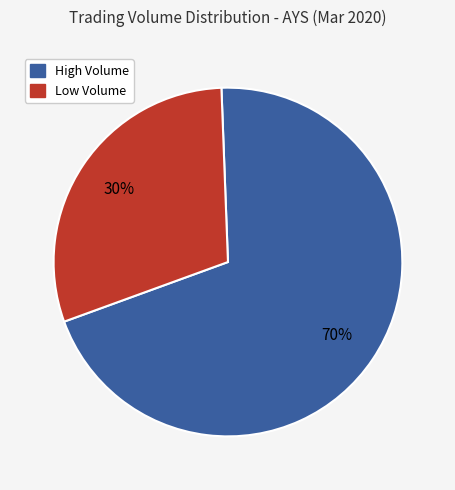

Is there a majority slice in this chart?

Yes